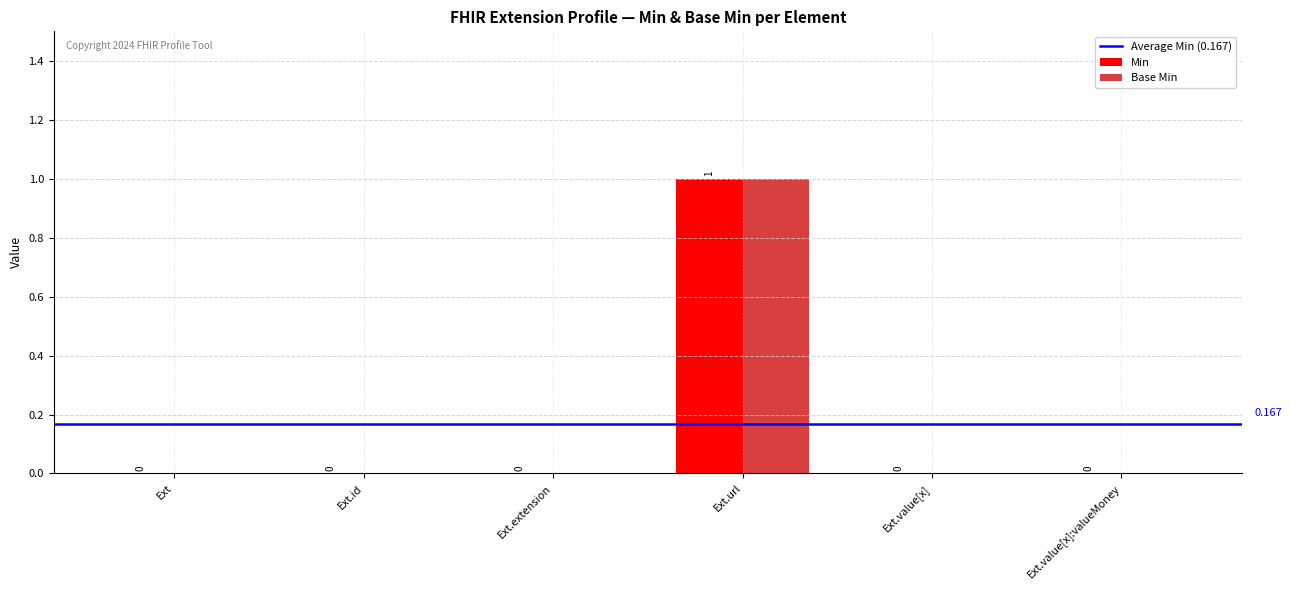

Reading right to left, list all the values displayed in this chart.

Min: 0	0	1	0	0	0
Base Min: 0	0	1	0	0	0